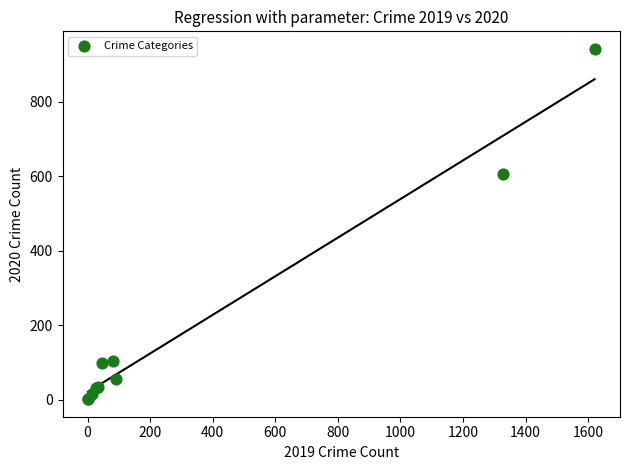

What Y value in the scatter plot is closest to 471?

606